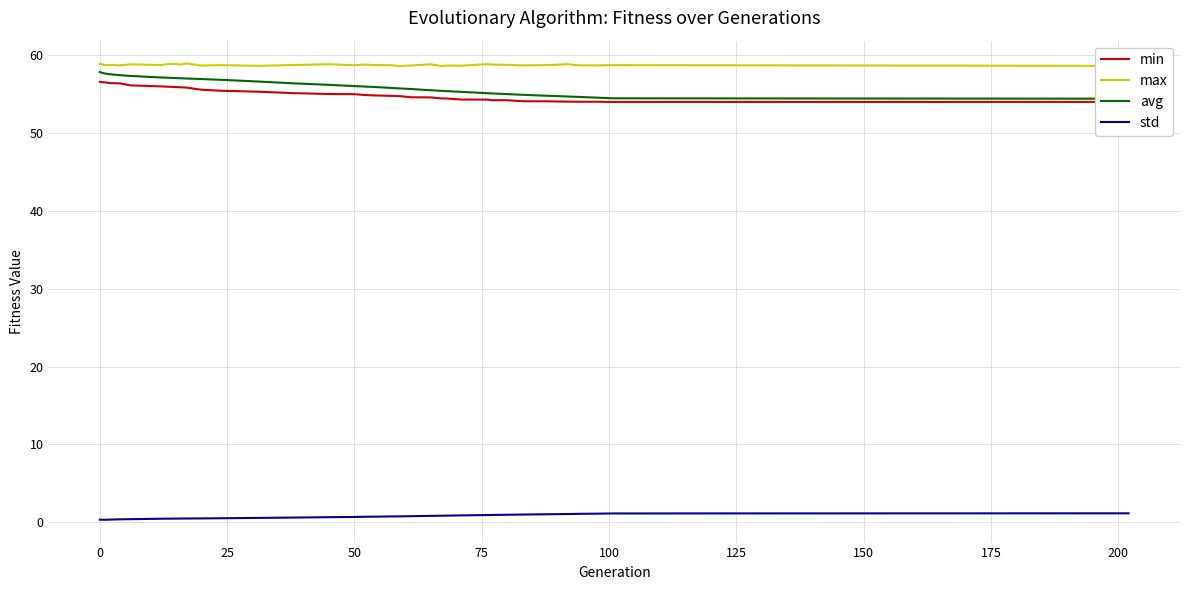

Reading right to left, what are all the values shown in this chart?

min: 54.0	54.0	54.0	54.0	54.0	54.0	54.1	54.1	54.2	54.2	54.3	54.3	54.5	54.5	54.6	54.6	54.7	54.8	54.8	54.9	55.0	55.0	55.1	55.3	55.4	55.6	55.9	55.9	55.9	56.0	56.1	56.4	56.4	56.5	56.6
max: 58.6	58.7	58.7	58.7	58.7	58.8	58.7	58.7	58.8	58.8	58.9	58.7	58.7	58.6	58.8	58.7	58.6	58.7	58.7	58.8	58.7	58.8	58.7	58.6	58.7	58.7	58.9	58.8	58.9	58.7	58.8	58.7	58.8	58.7	58.9
avg: 54.4	54.5	54.5	54.5	54.7	54.7	54.8	54.9	55.0	55.1	55.1	55.3	55.4	55.4	55.5	55.7	55.7	55.8	55.9	56.0	56.0	56.2	56.4	56.6	56.8	56.9	57.0	57.0	57.1	57.2	57.3	57.4	57.6	57.6	57.8
std: 1.1	1.1	1.1	1.1	1.1	1.1	1.0	1.0	1.0	0.9	0.9	0.9	0.9	0.8	0.8	0.8	0.8	0.7	0.7	0.7	0.7	0.7	0.6	0.6	0.5	0.5	0.5	0.5	0.5	0.5	0.4	0.4	0.3	0.3	0.3